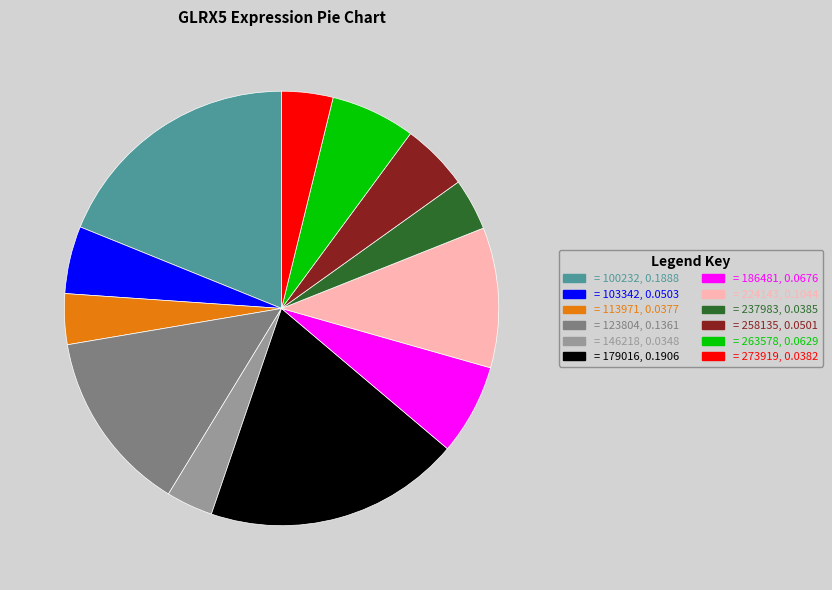

What is the ratio of the value at = 100232, 0.1888 to the value at = 179016, 0.1906?

1.0